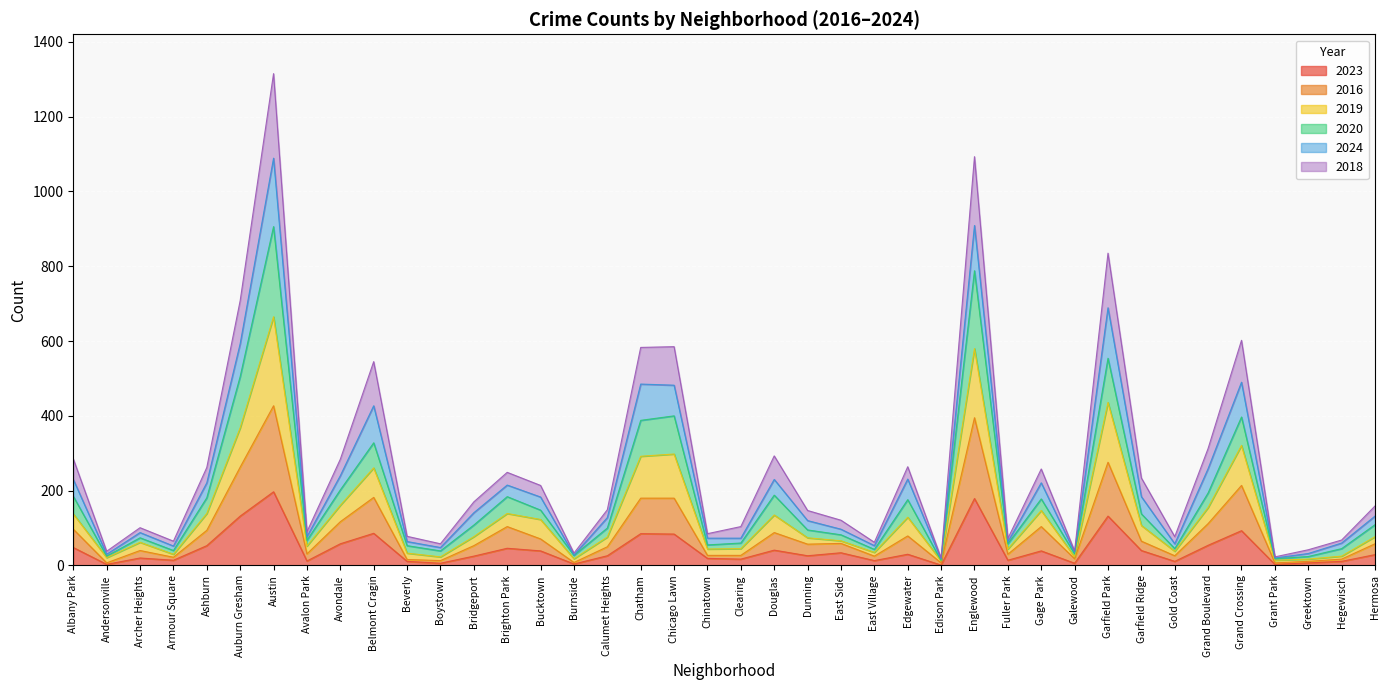

How many categories are shown in the chart?

40